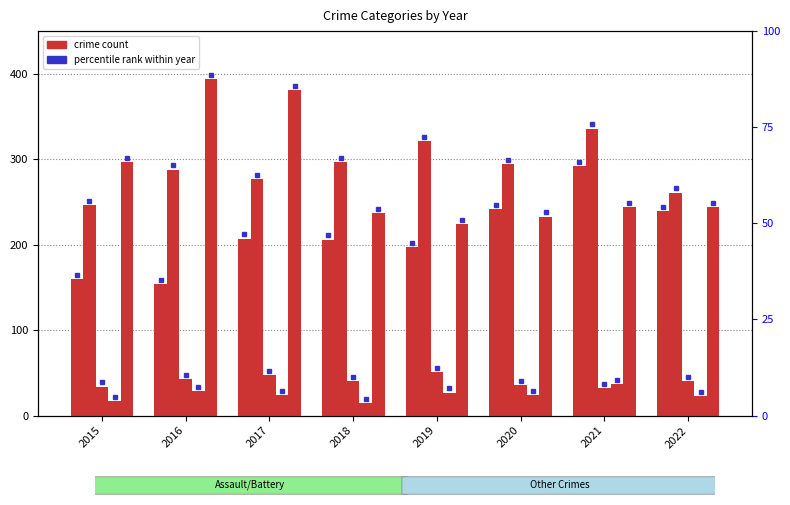

What is the spread (max minus min) of values at 2015?

280